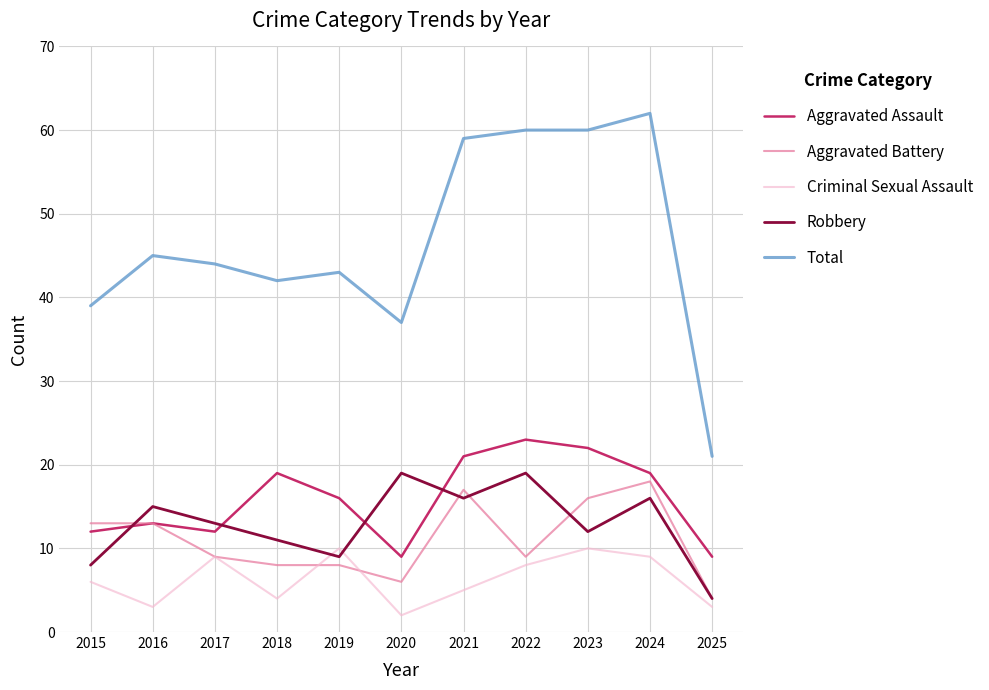

Reading left to right, list all the values displayed in this chart.

Aggravated Assault: 2015=12	2016=13	2017=12	2018=19	2019=16	2020=9	2021=21	2022=23	2023=22	2024=19	2025=9
Aggravated Battery: 2015=13	2016=13	2017=9	2018=8	2019=8	2020=6	2021=17	2022=9	2023=16	2024=18	2025=4
Criminal Sexual Assault: 2015=6	2016=3	2017=9	2018=4	2019=10	2020=2	2021=5	2022=8	2023=10	2024=9	2025=3
Robbery: 2015=8	2016=15	2017=13	2018=11	2019=9	2020=19	2021=16	2022=19	2023=12	2024=16	2025=4
Total: 2015=39	2016=45	2017=44	2018=42	2019=43	2020=37	2021=59	2022=60	2023=60	2024=62	2025=21